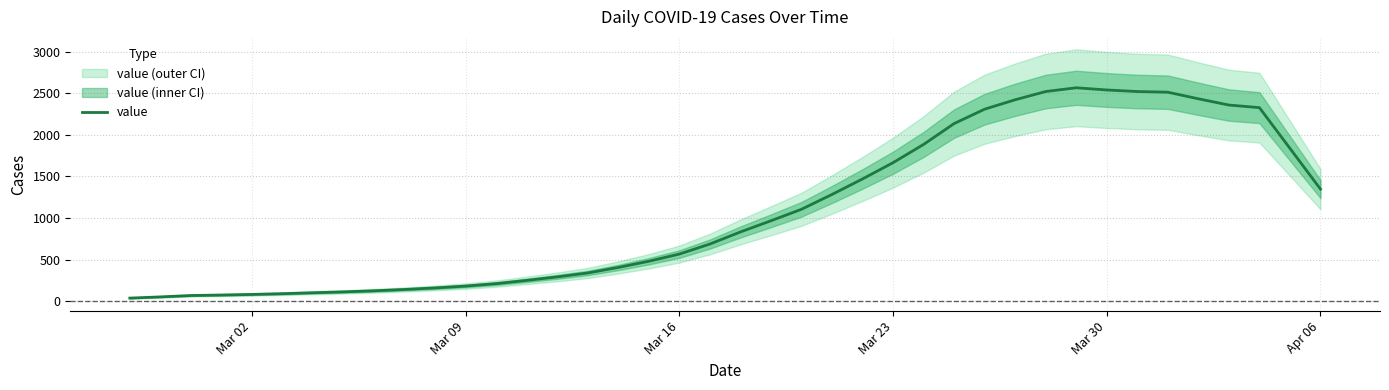

How many values exceed 833?

19